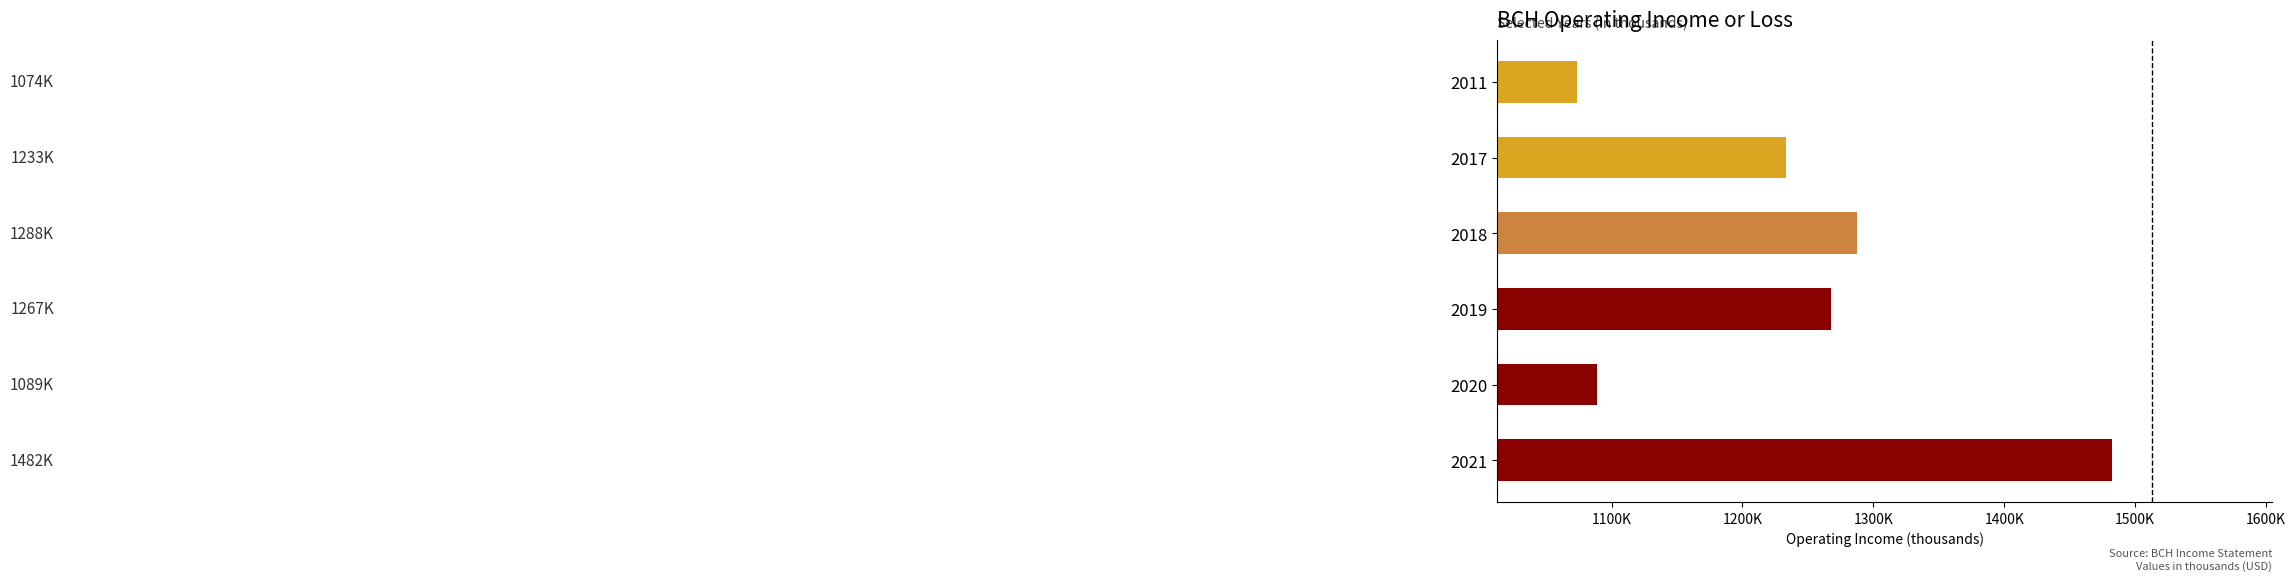

Are the bars horizontal?

Yes